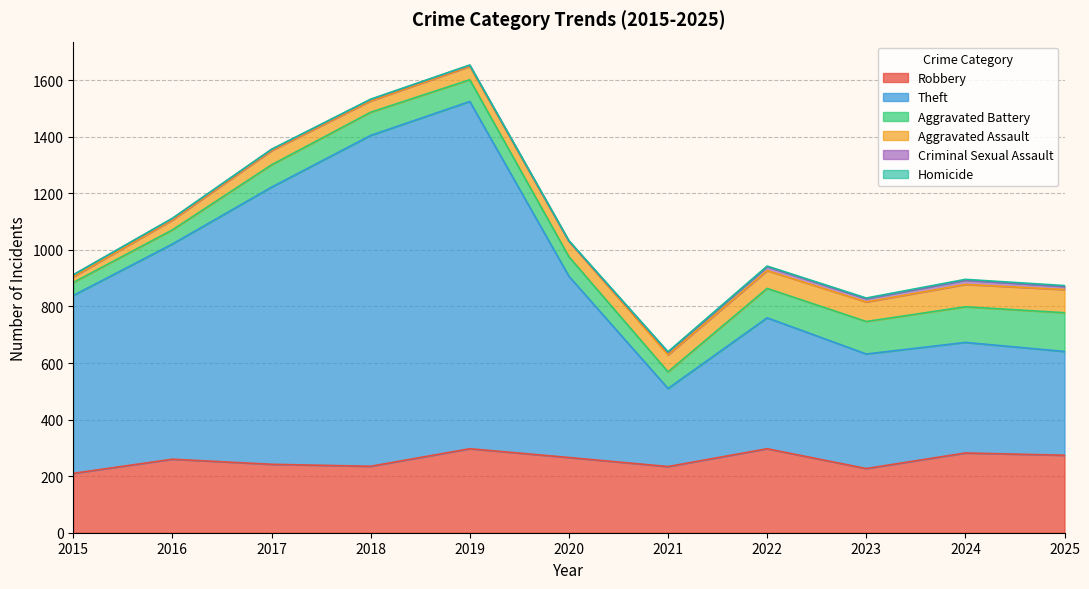

What is the value of the Aggravated Assault point at the 3rd from the left?

50